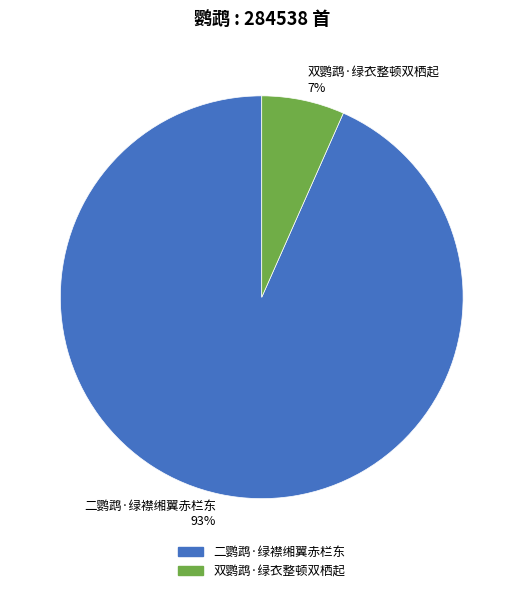

What percentage is the 二鹦鹉·绿襟缃翼赤栏东 slice, to the nearest percent?

93%